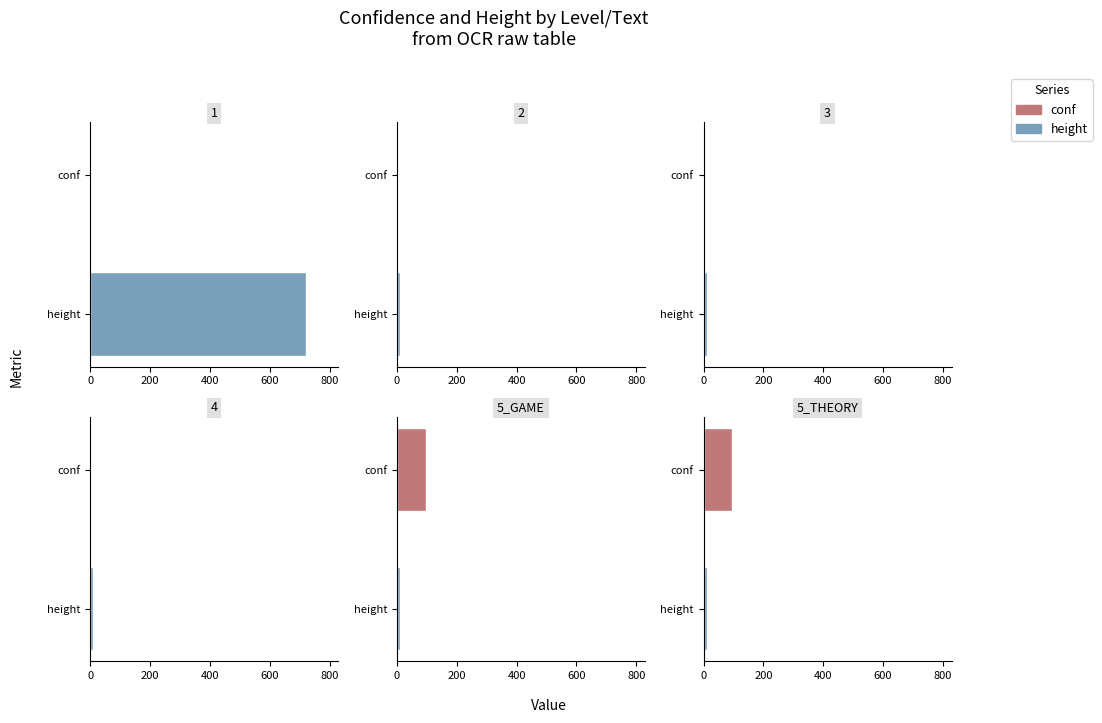

The value at height is 10.0. True or false?

True